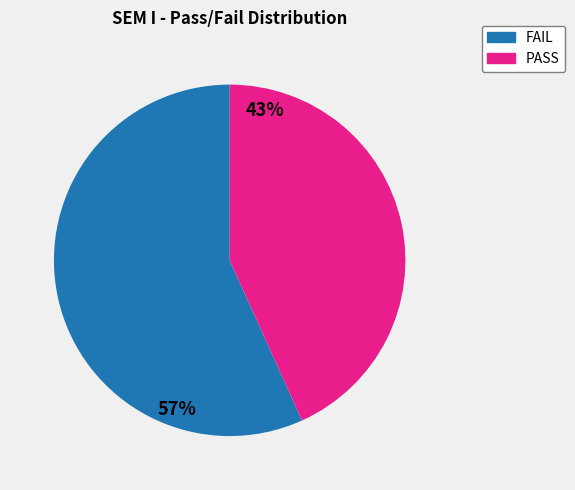

To the nearest percent, what is the average slice percentage?

50%